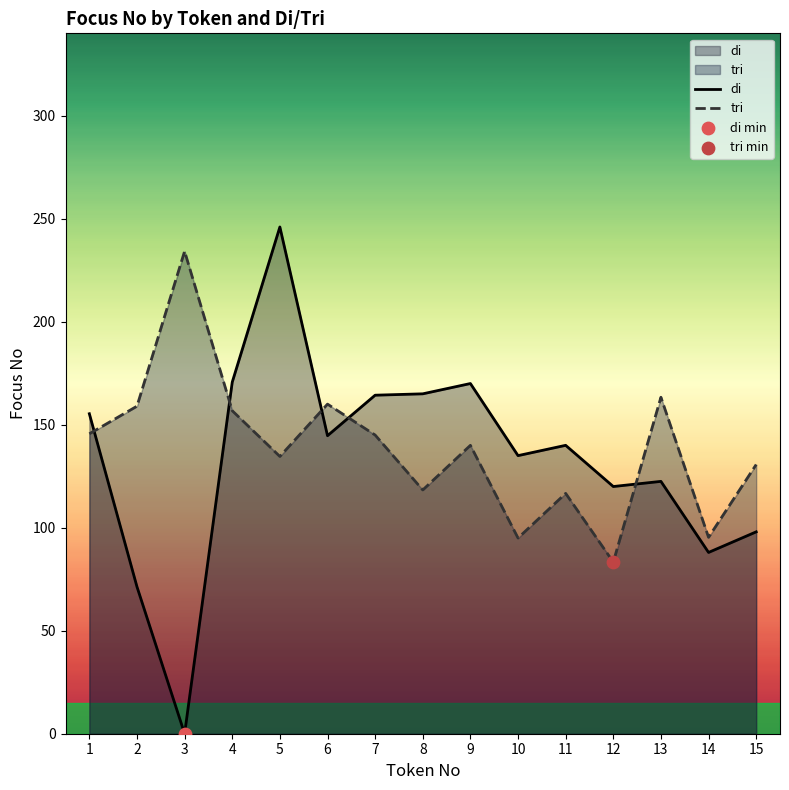

What are all the series names shown in the legend?

di, tri